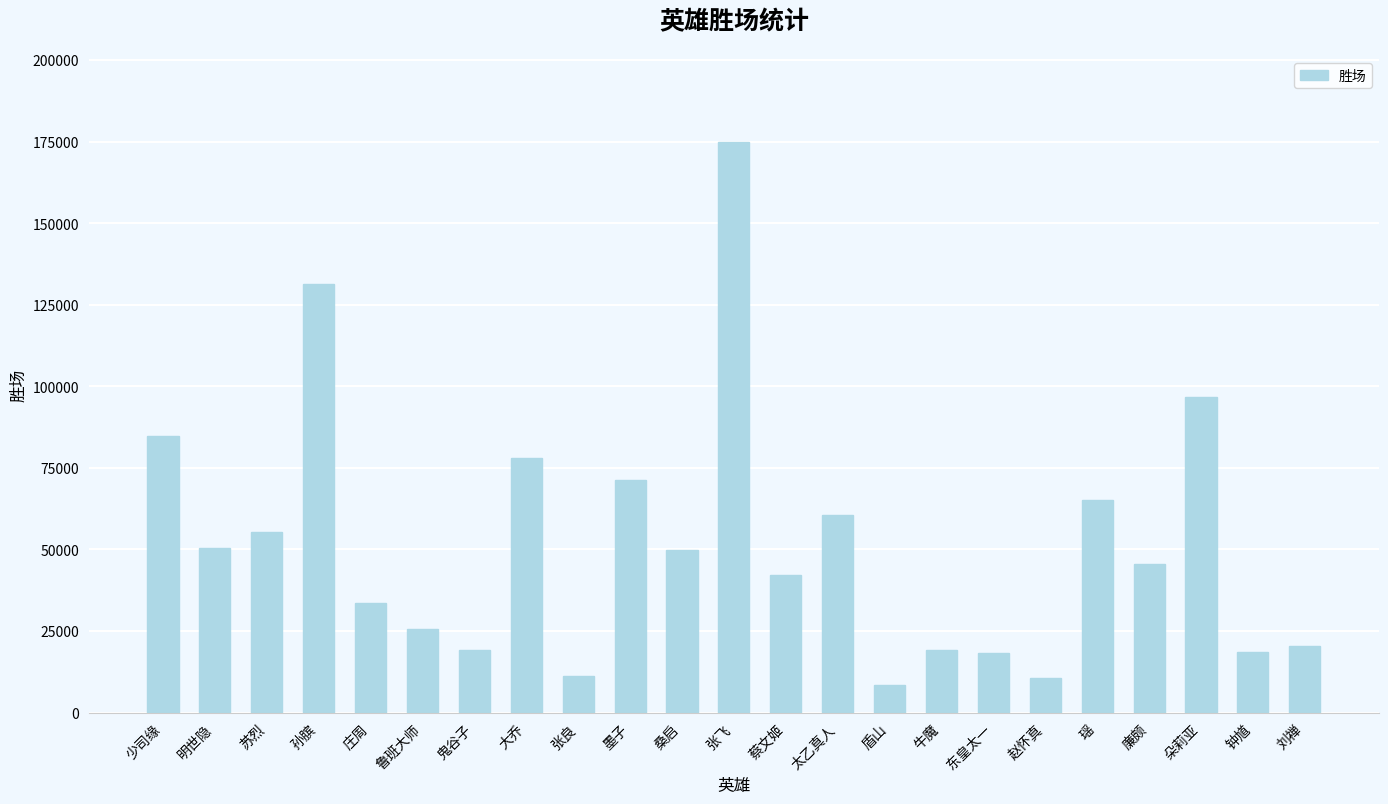

At which label does the data first exceed 45410?

少司缘